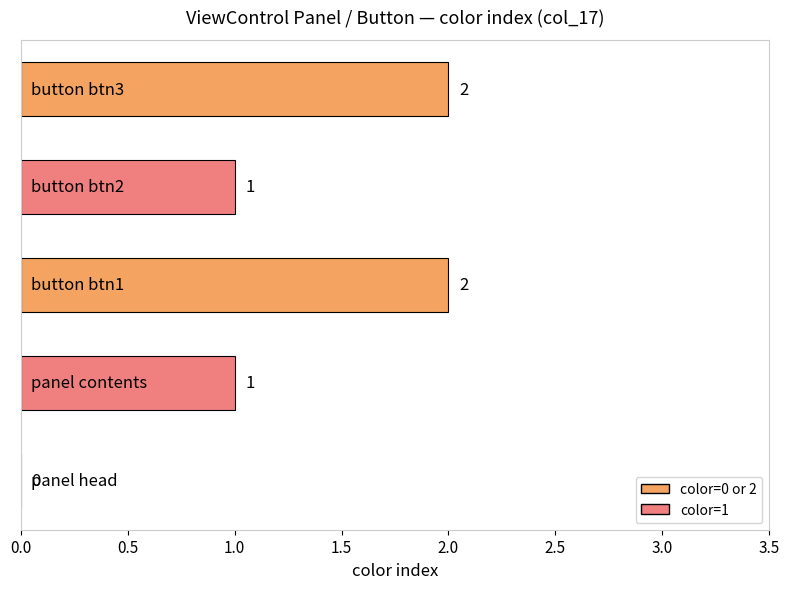

How many values are between 1 and 2?

4